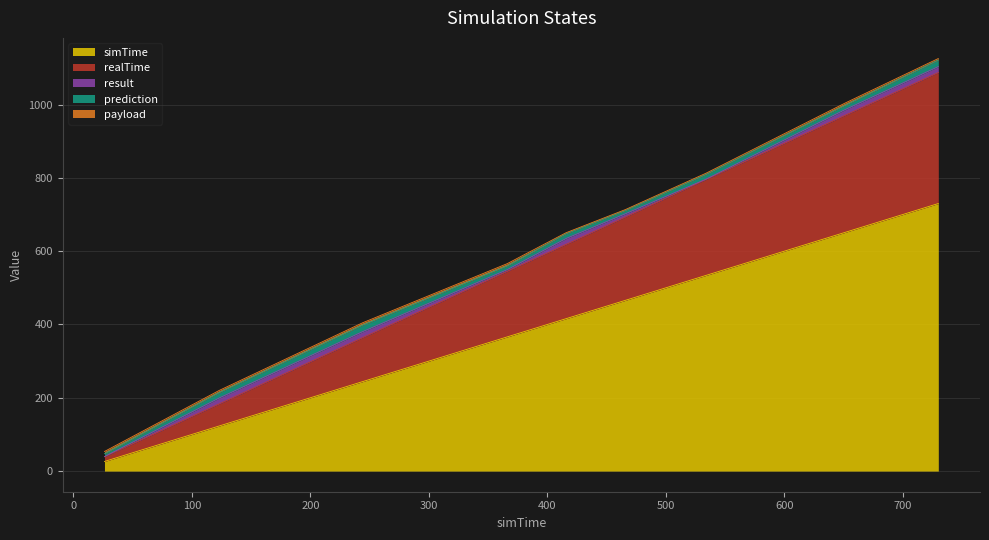

What is the label of the 4th point from the left?

366.164